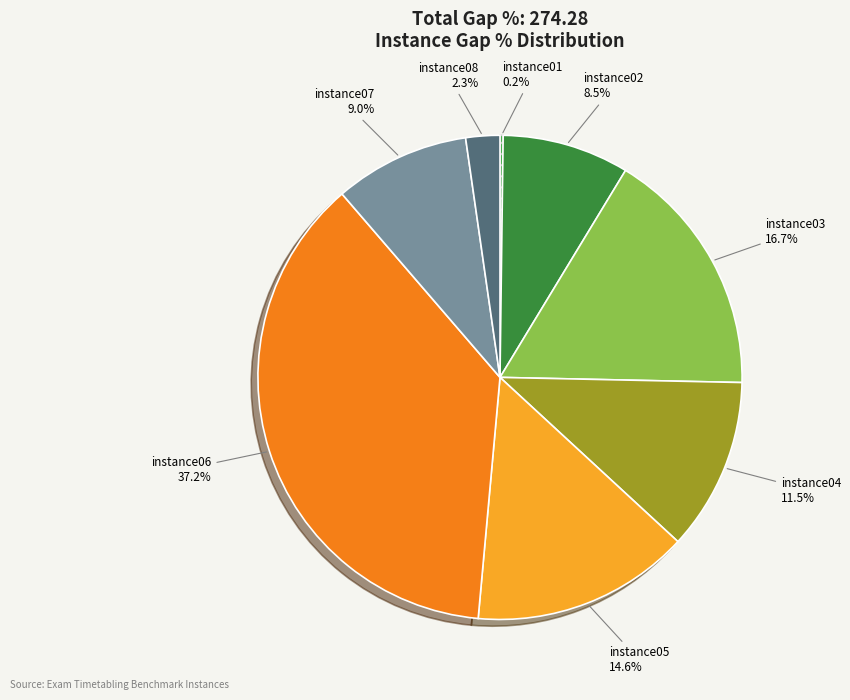

Is there any slice that represents more than half of the pie?

No